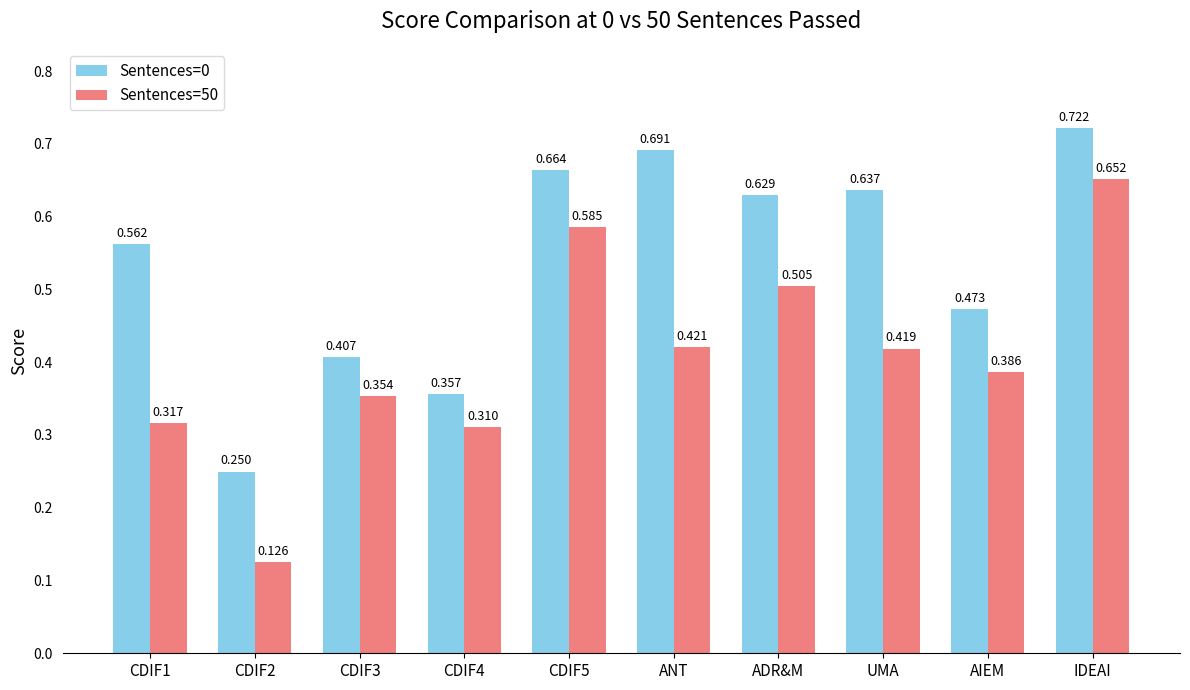

At which label is Sentences=50 closest to 0?

CDIF2